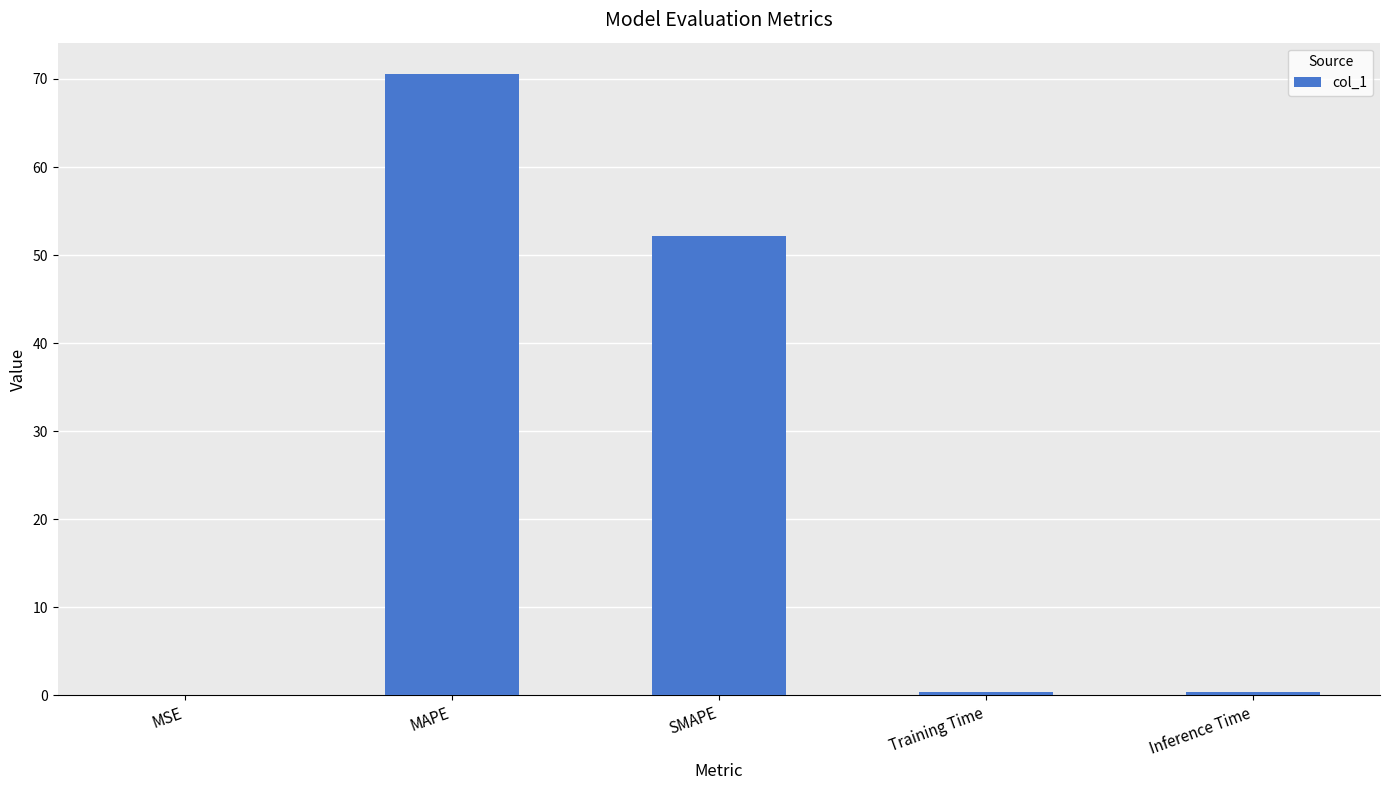

What is the maximum value shown in the chart?

70.6